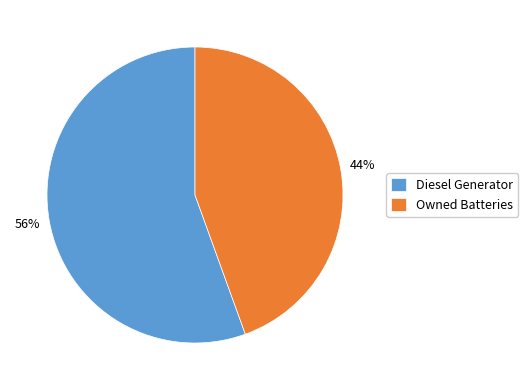

Do Diesel Generator and Owned Batteries together represent more than half of the pie?

Yes